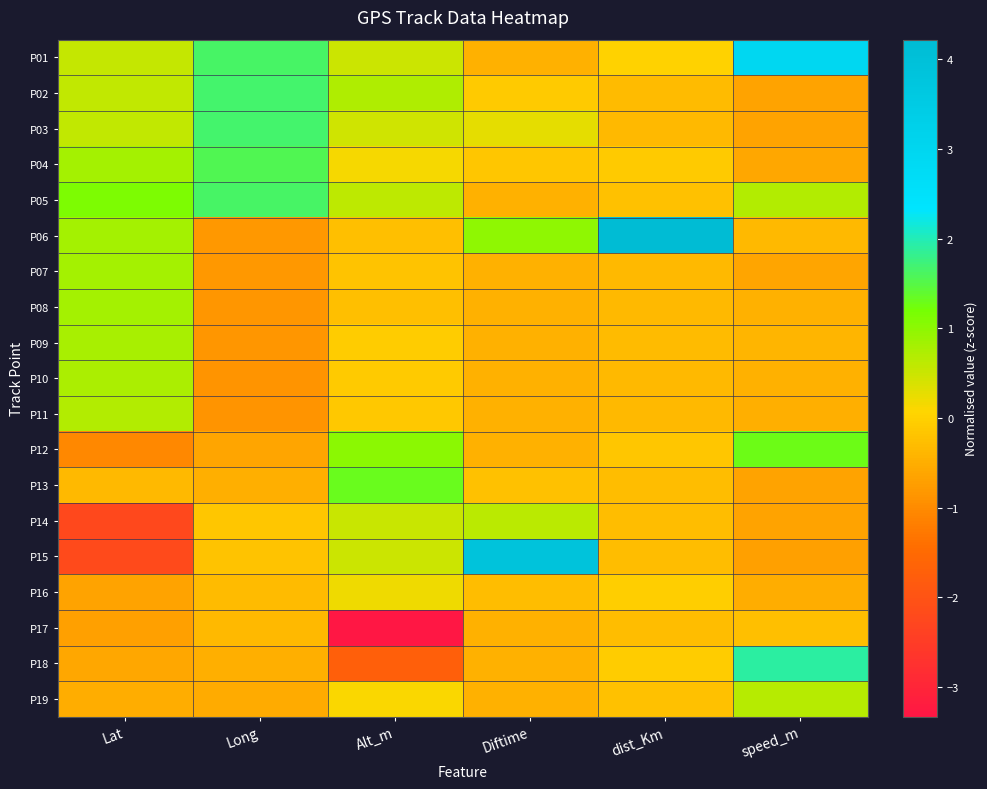

Between Lat and Alt_m, which is larger?

Lat